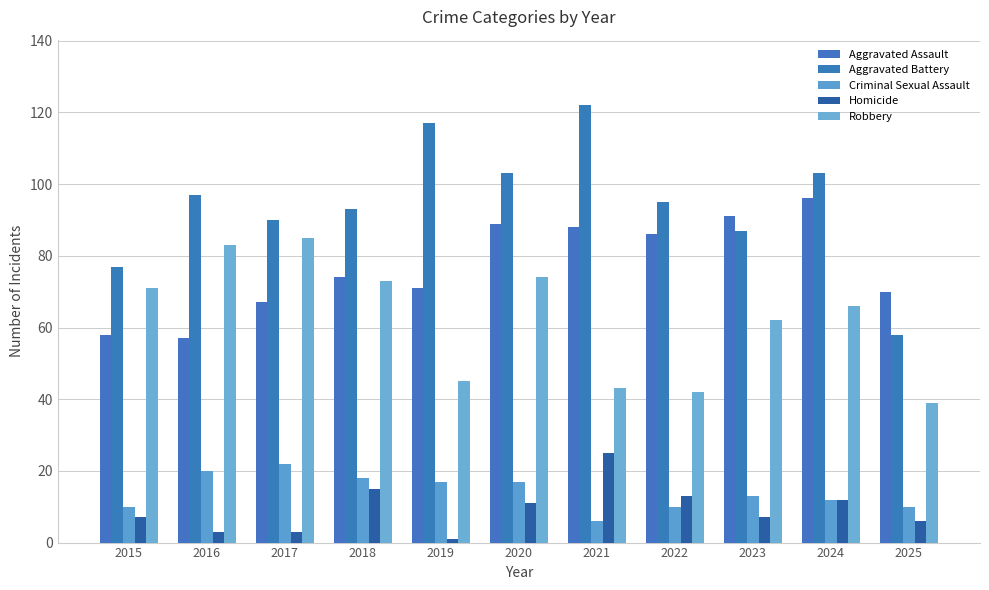

Reading left to right, transcribe all the data shown in this chart.

Aggravated Assault: 58	57	67	74	71	89	88	86	91	96	70
Aggravated Battery: 77	97	90	93	117	103	122	95	87	103	58
Criminal Sexual Assault: 10	20	22	18	17	17	6	10	13	12	10
Homicide: 7	3	3	15	1	11	25	13	7	12	6
Robbery: 71	83	85	73	45	74	43	42	62	66	39